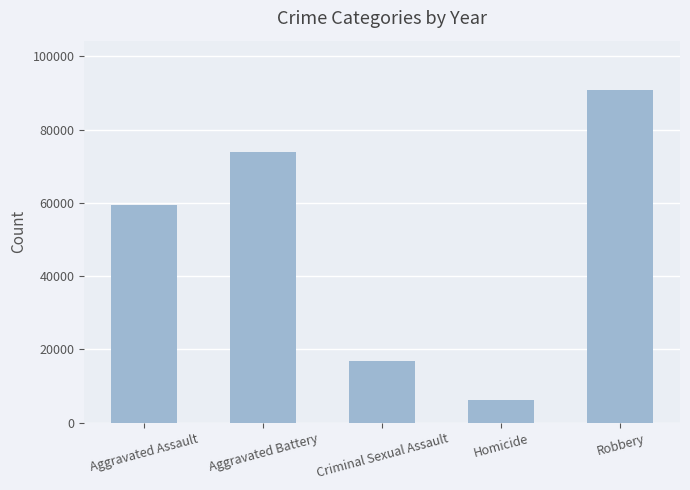

What is the label of the 3rd bar from the left?

Criminal Sexual Assault